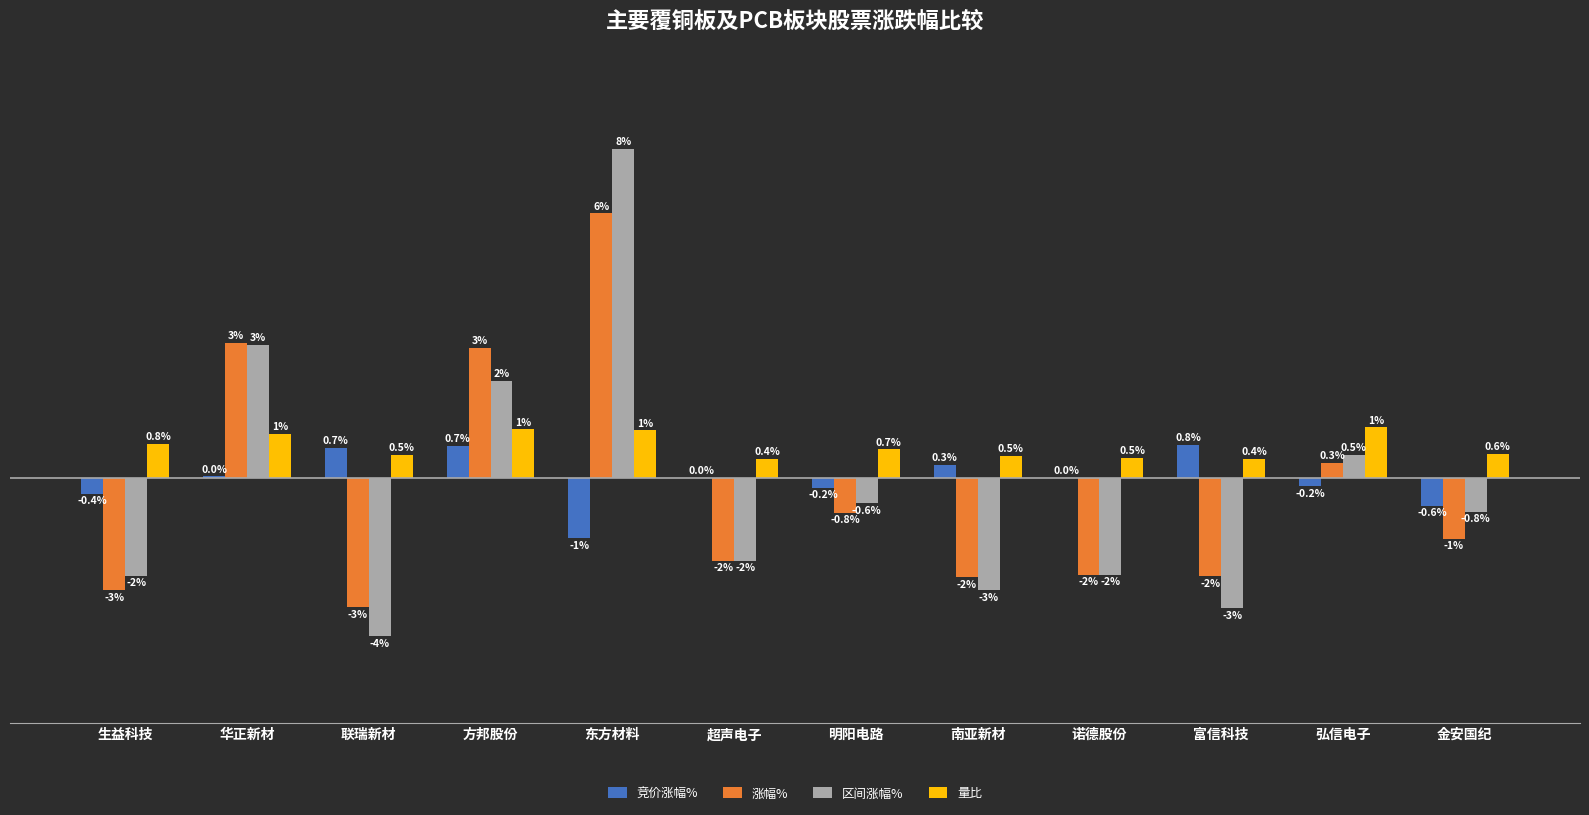

Between 生益科技 and 超声电子, which series saw the biggest shift?

涨幅%